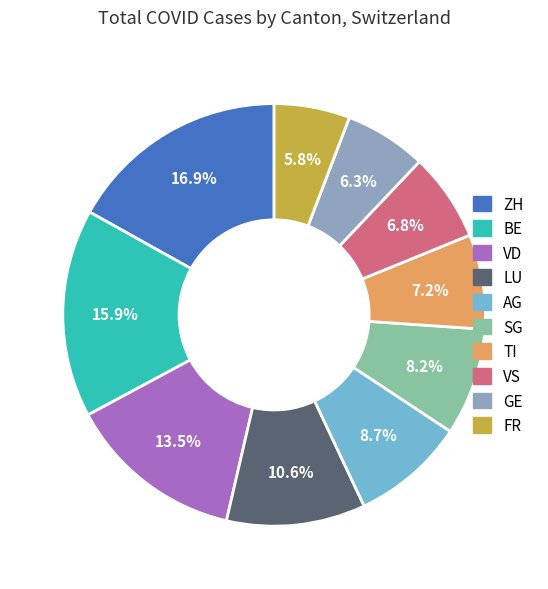

Approximately how many times larger is the value at SG compared to VS?

1.2